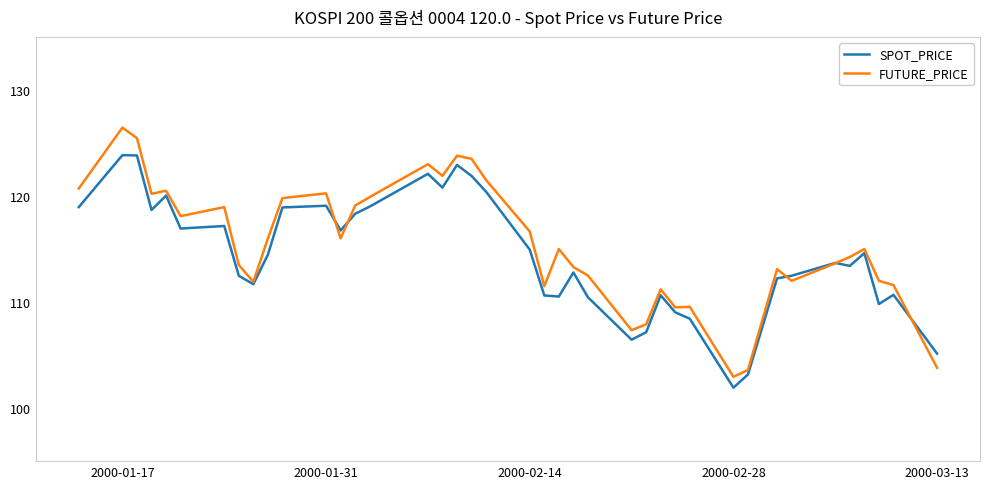

What is the maximum value for FUTURE_PRICE?

126.5